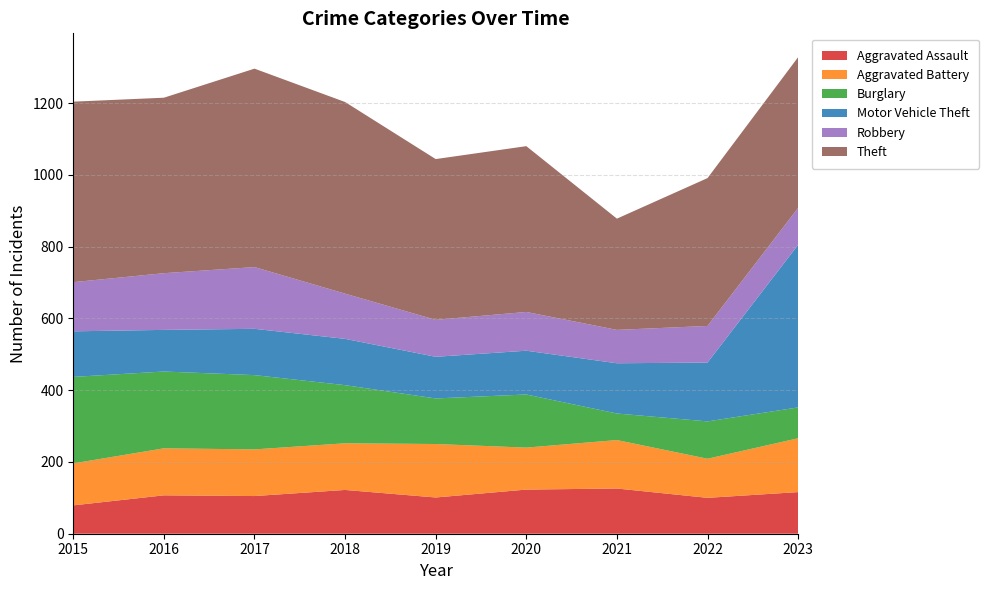

Reading left to right, extract all data points from this chart.

Aggravated Assault: 2015=79	2016=107	2017=105	2018=122	2019=101	2020=123	2021=126	2022=100	2023=116
Aggravated Battery: 2015=117	2016=131	2017=130	2018=130	2019=149	2020=117	2021=135	2022=109	2023=150
Burglary: 2015=241	2016=214	2017=207	2018=162	2019=127	2020=148	2021=74	2022=104	2023=86
Motor Vehicle Theft: 2015=127	2016=116	2017=129	2018=129	2019=116	2020=122	2021=140	2022=164	2023=453
Robbery: 2015=137	2016=158	2017=172	2018=126	2019=103	2020=108	2021=93	2022=102	2023=103
Theft: 2015=503	2016=489	2017=553	2018=534	2019=448	2020=462	2021=310	2022=412	2023=420